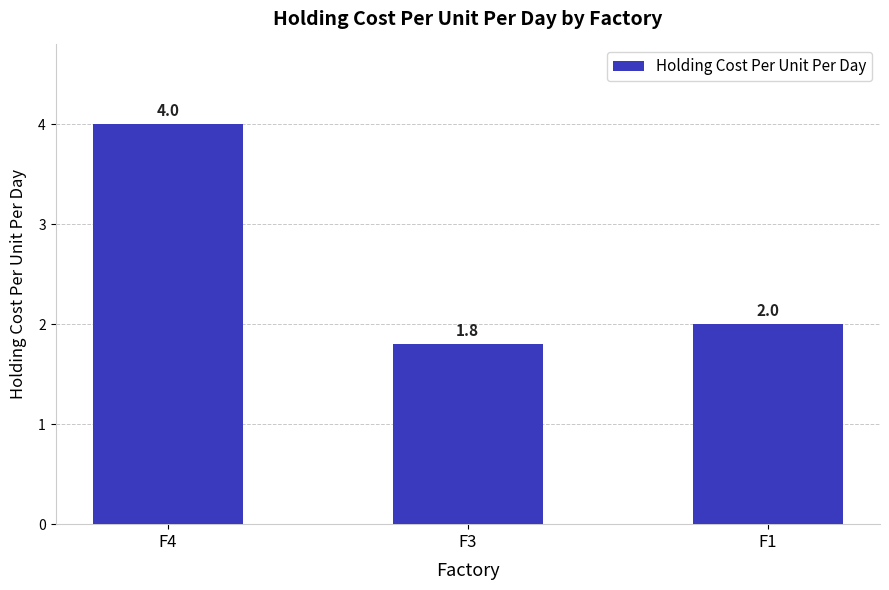

The value at F1 is 2.0. True or false?

True